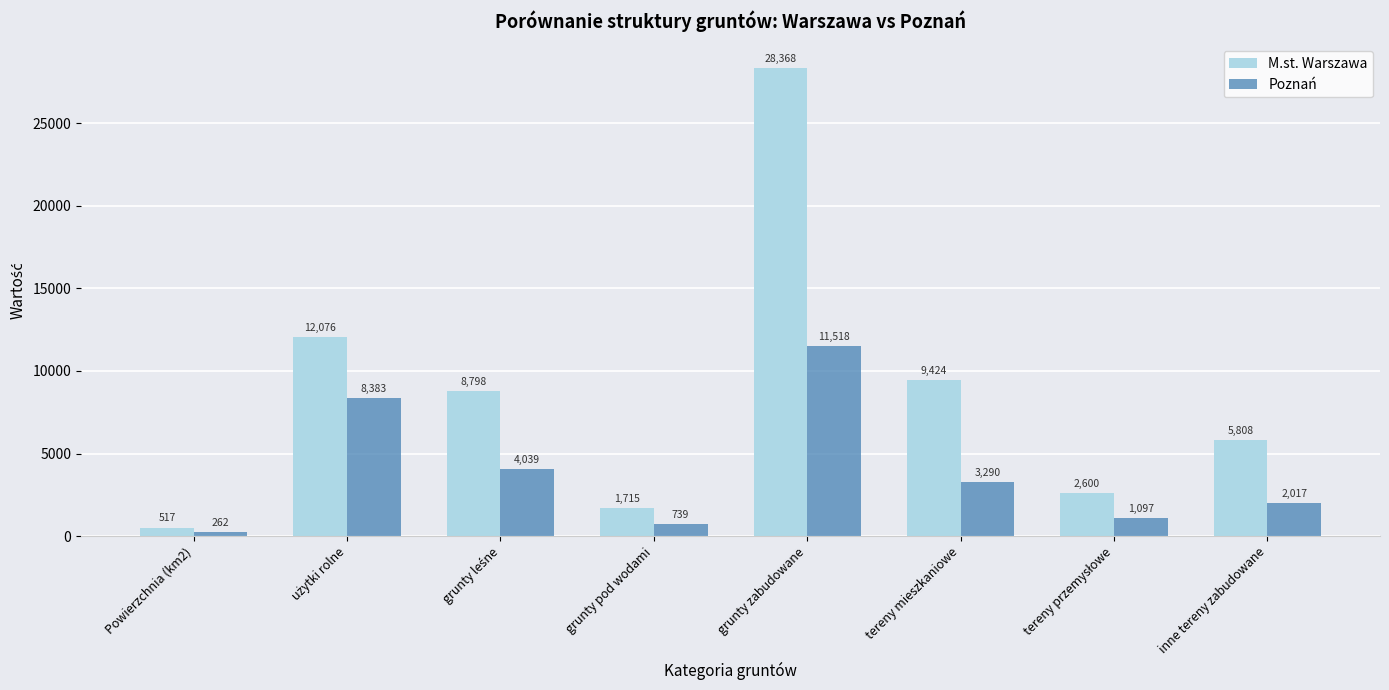

What is the difference between the second highest and minimum values in the M.st. Warszawa series?

11558.8